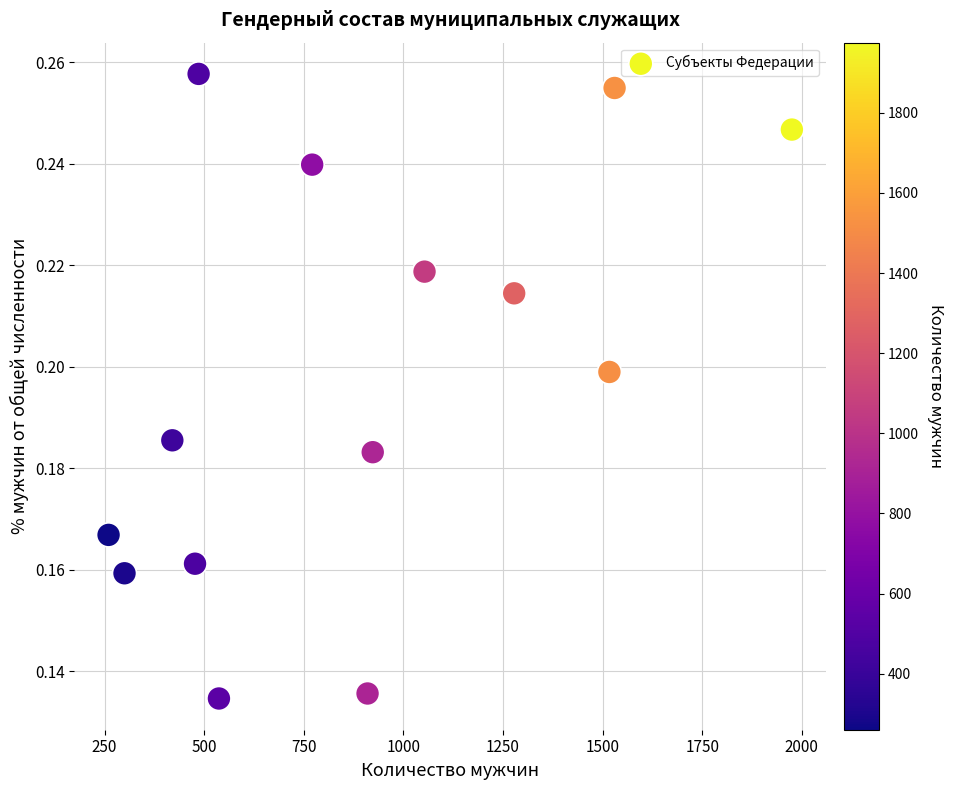

What is the range of X values (max minus min)?

1715.0